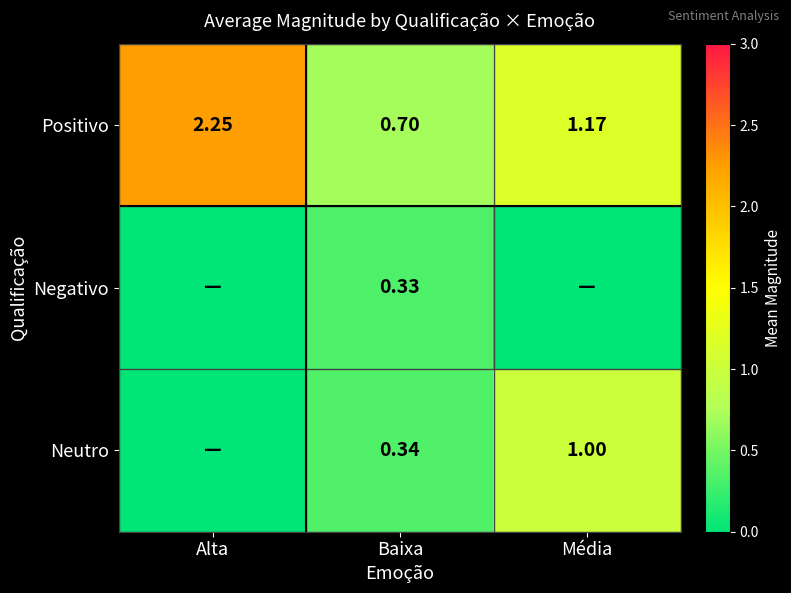

What is the total value across all series at Alta?

2.2